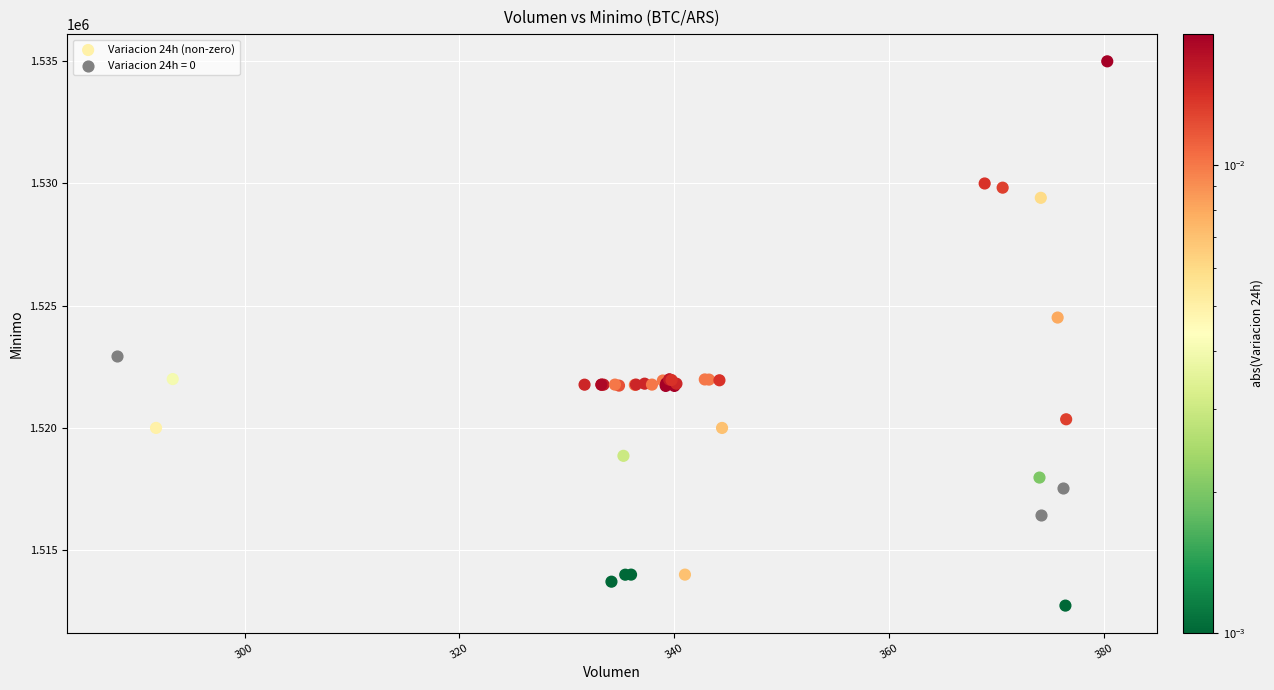

Which series has the widest spread of Y values?

Variacion 24h (non-zero)